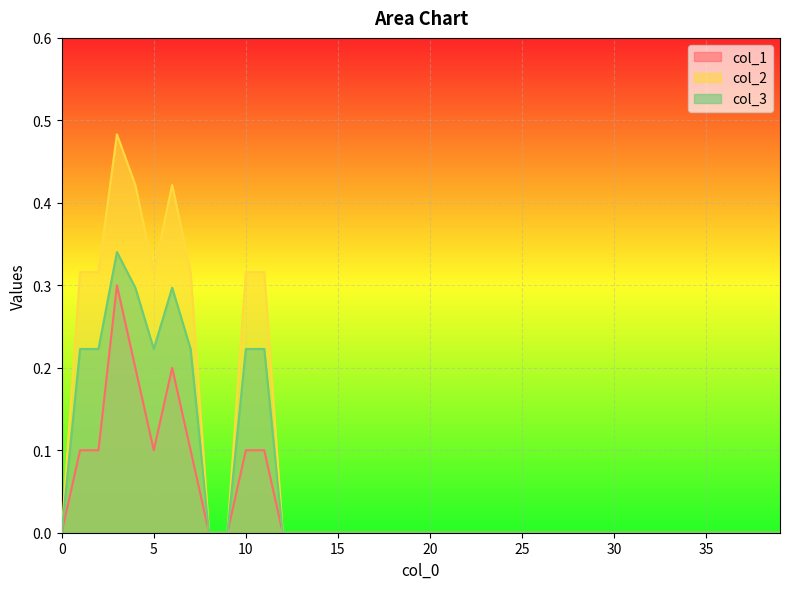

True or false: col_1 has a value of 0.1 at 5.

True